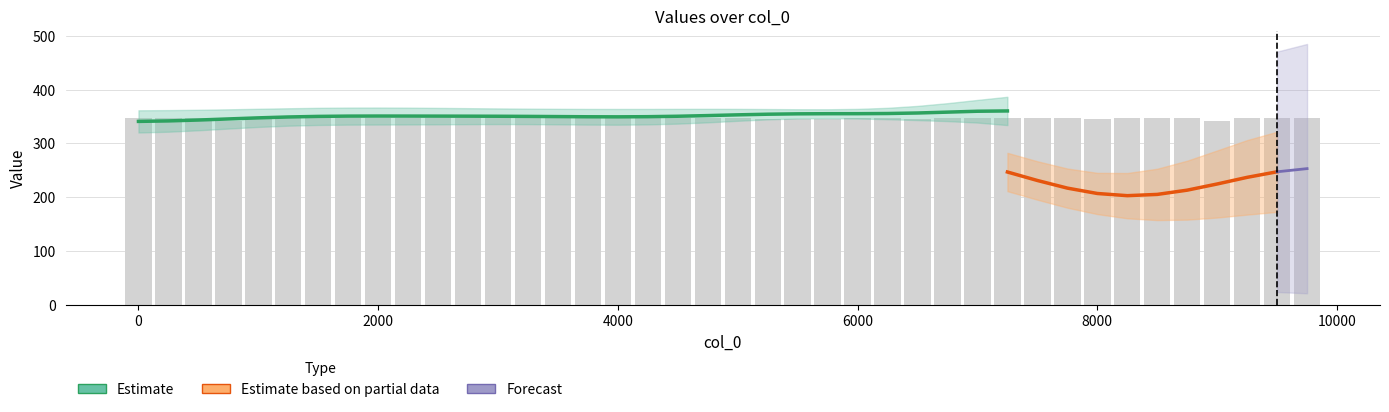

Does the chart contain stacked bars?

No